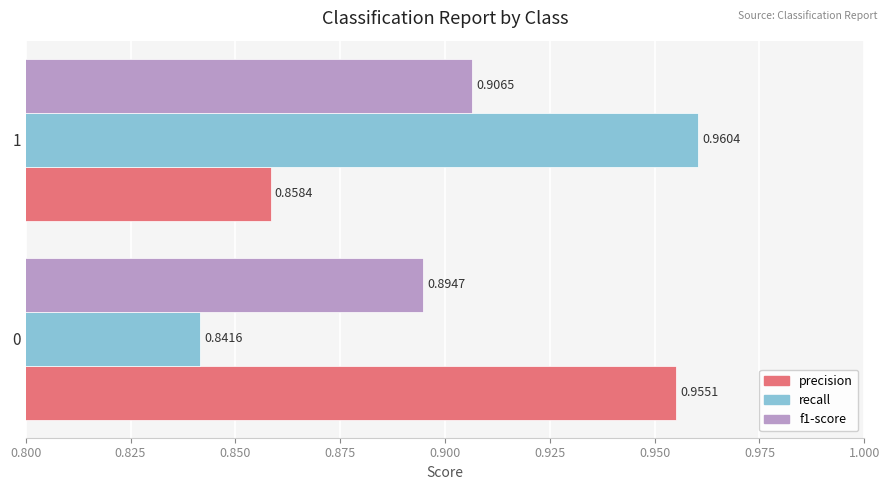

At which category is the sum across all series the highest?

1